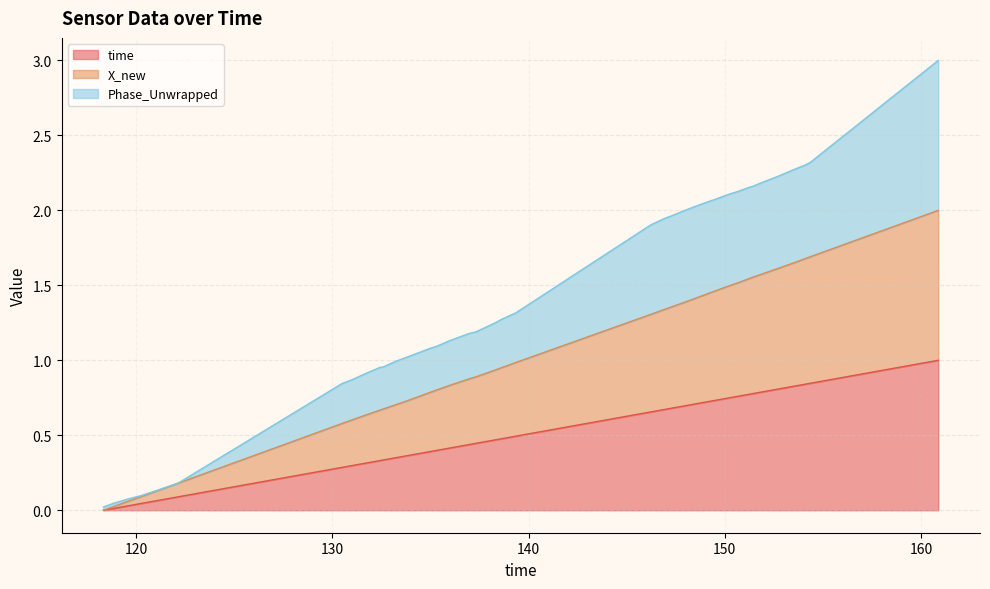

Which series has the largest range (max minus min)?

Phase_Unwrapped